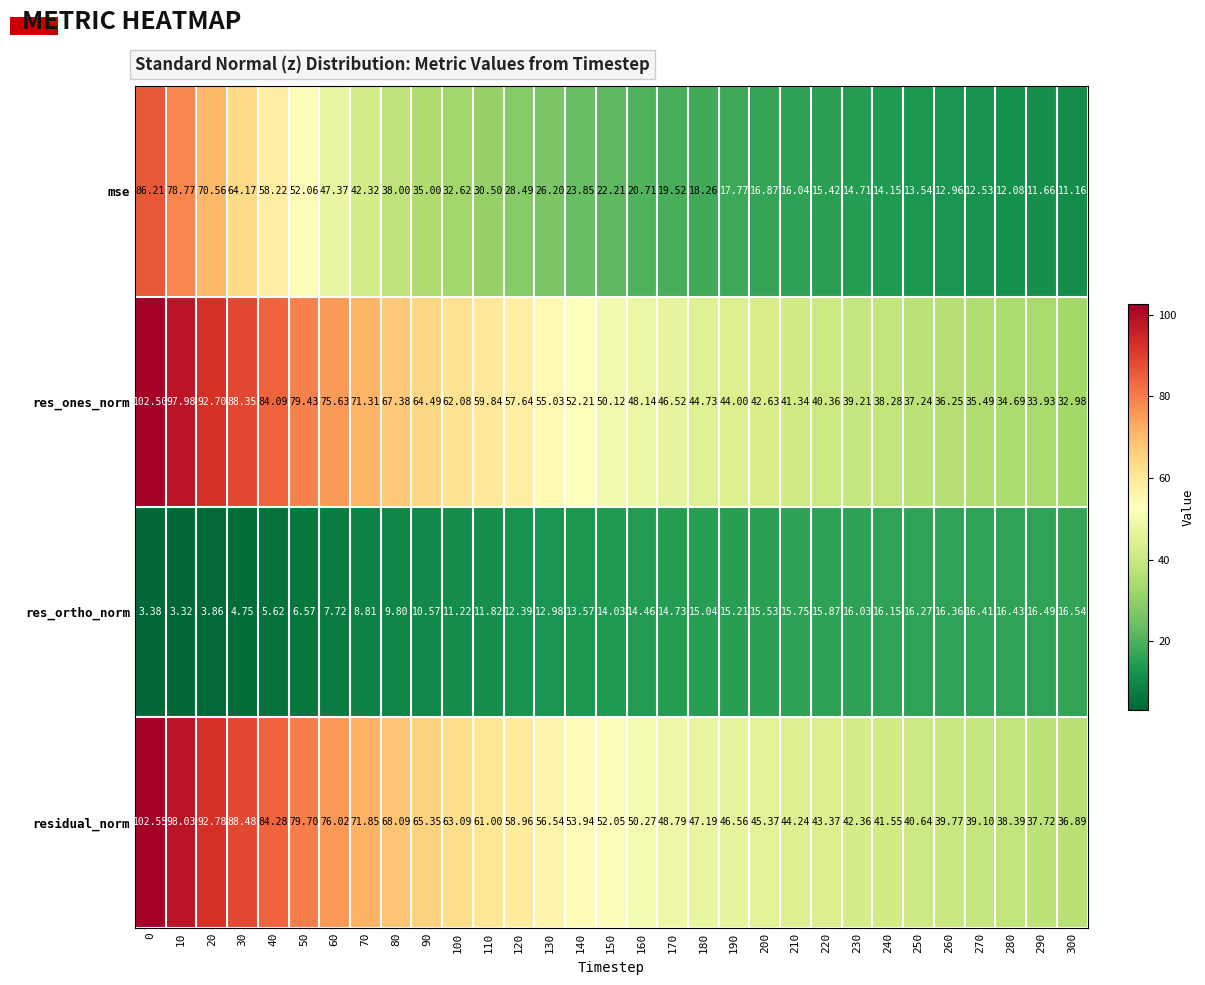

Which series has the widest spread of values?

mse